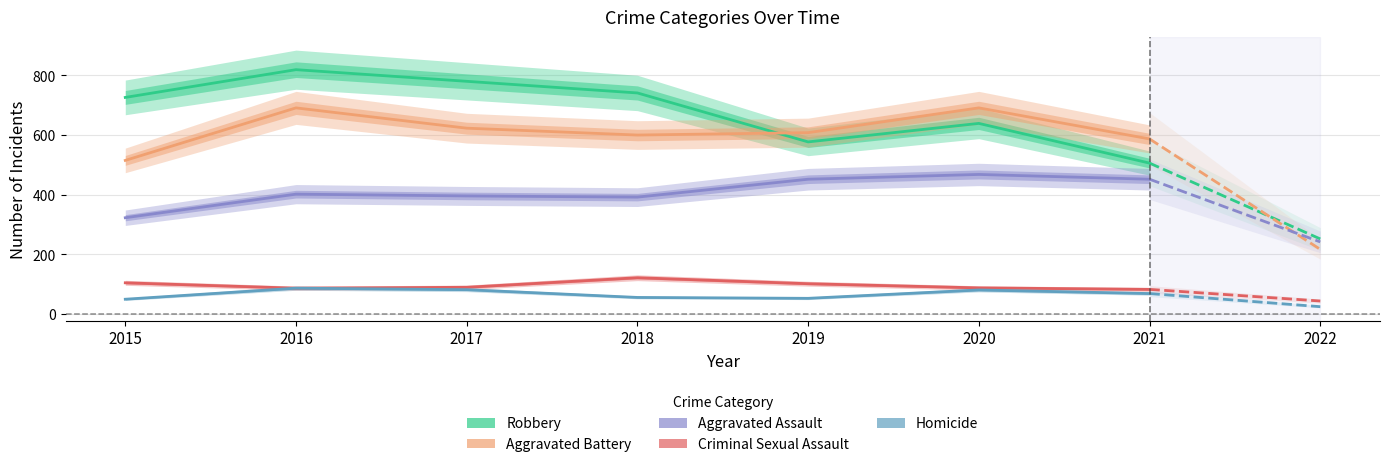

What is the value of the Aggravated Battery point at the 3rd from the left?

623